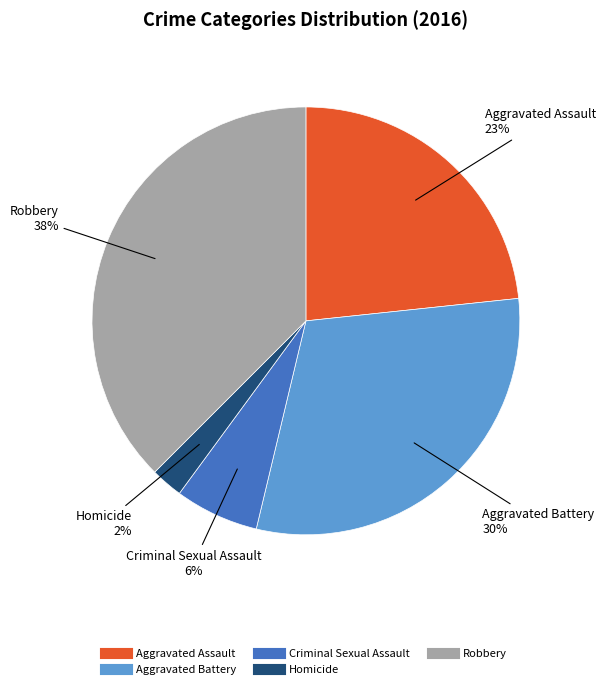

To the nearest percent, what percentage of the pie is Homicide?

2%